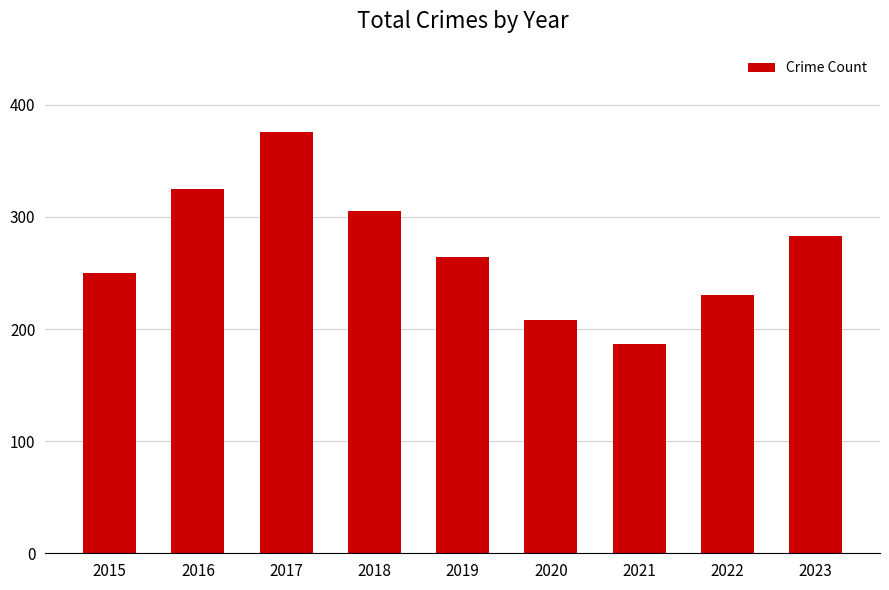

How many values are between 230 and 305?

5